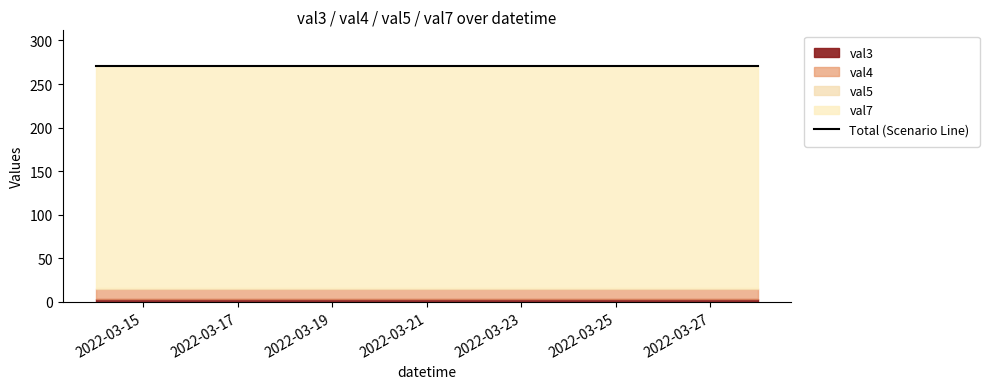

Does the chart have visible grid lines?

No